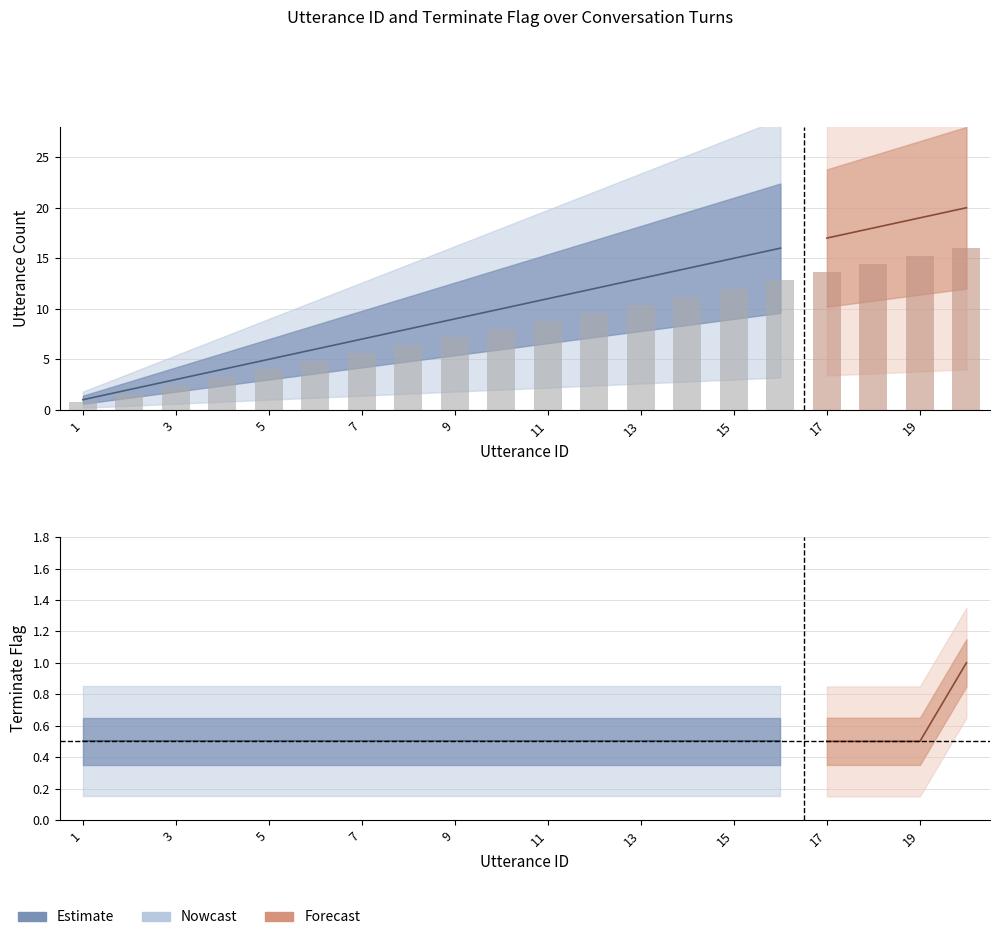

What is the maximum value shown in the chart?

16.0